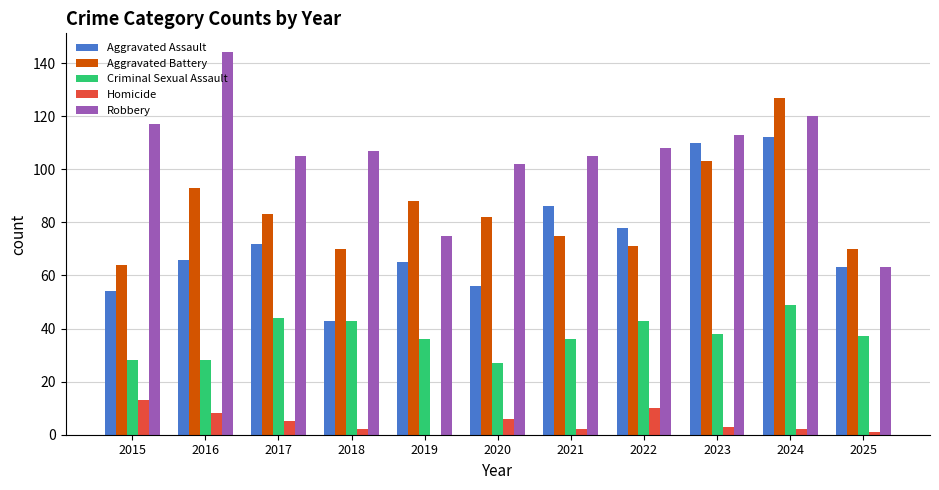

The Criminal Sexual Assault series shows 37 at 2025. True or false?

True